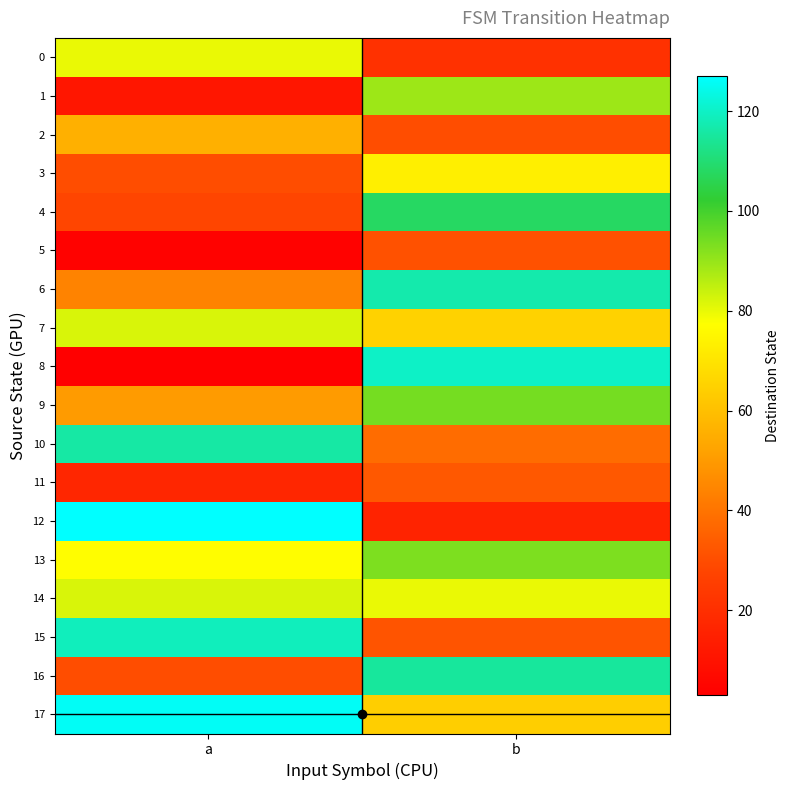

At which category is the sum across all series the highest?

b